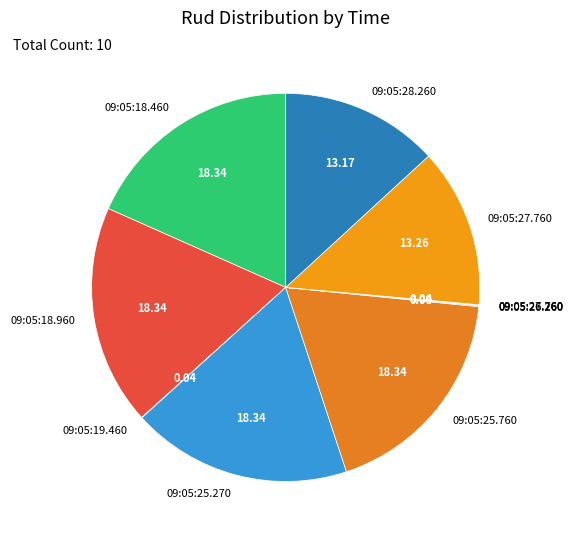

Which has a higher value, 09:05:25.760 or 09:05:27.760?

09:05:25.760